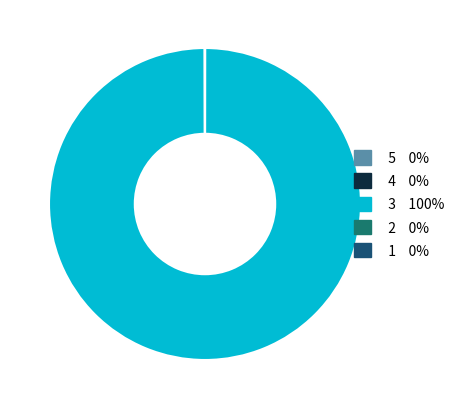

Is there any slice that represents more than half of the pie?

Yes